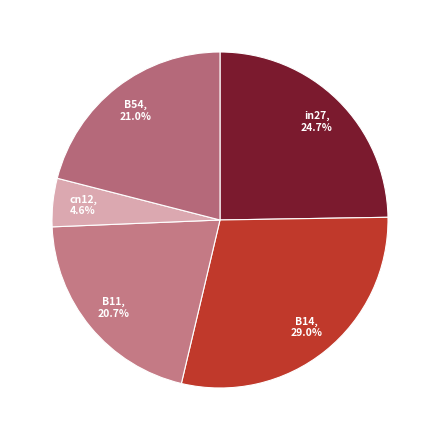

What percentage is the B11 slice, to the nearest percent?

21%